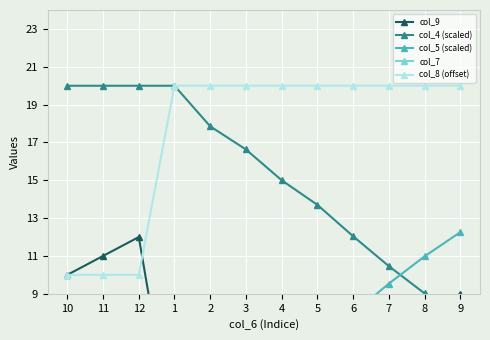

What is the highest value of the col_9 series?

12.0